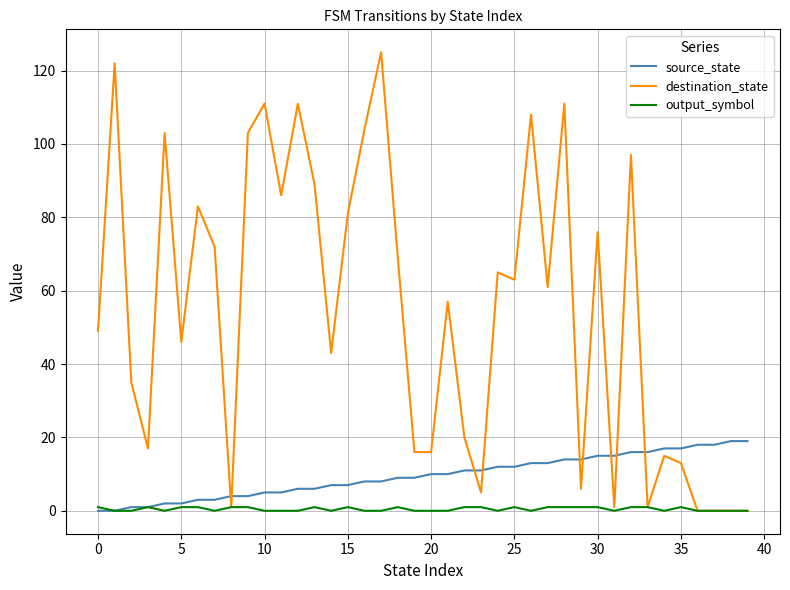

Reading left to right, transcribe all the data shown in this chart.

source_state: 0	0	1	1	2	2	3	3	4	4	5	5	6	6	7	7	8	8	9	9	10	10	11	11	12	12	13	13	14	14	15	15	16	16	17	17	18	18	19	19
destination_state: 49	122	35	17	103	46	83	72	1	103	111	86	111	89	43	81	104	125	69	16	16	57	20	5	65	63	108	61	111	6	76	1	97	1	15	13	0	0	0	0
output_symbol: 1	0	0	1	0	1	1	0	1	1	0	0	0	1	0	1	0	0	1	0	0	0	1	1	0	1	0	1	1	1	1	0	1	1	0	1	0	0	0	0